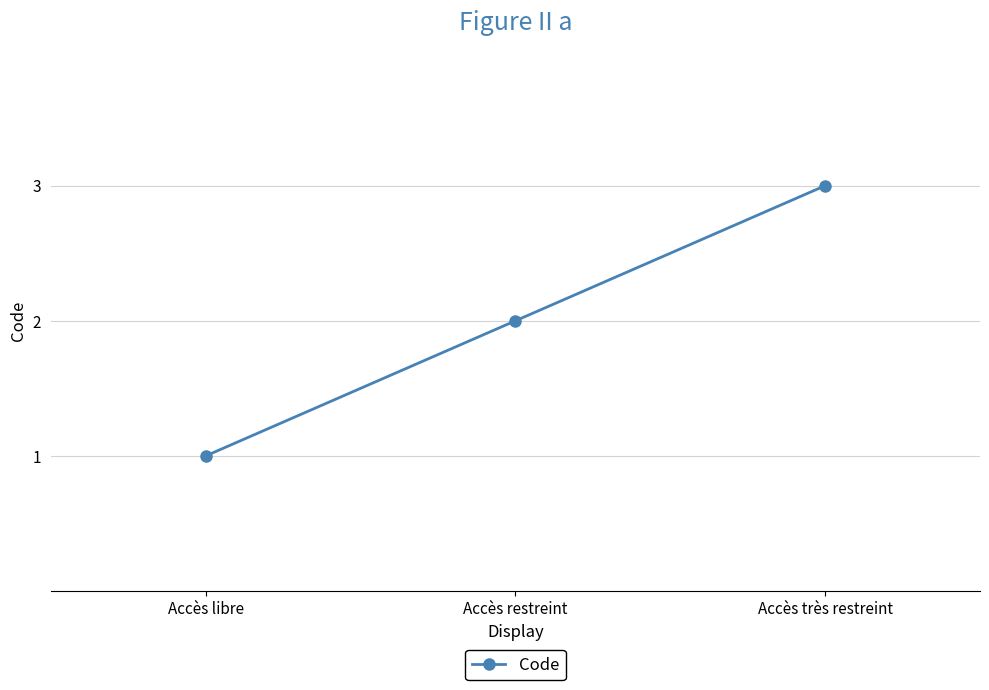

How many values are between 1 and 3?

3